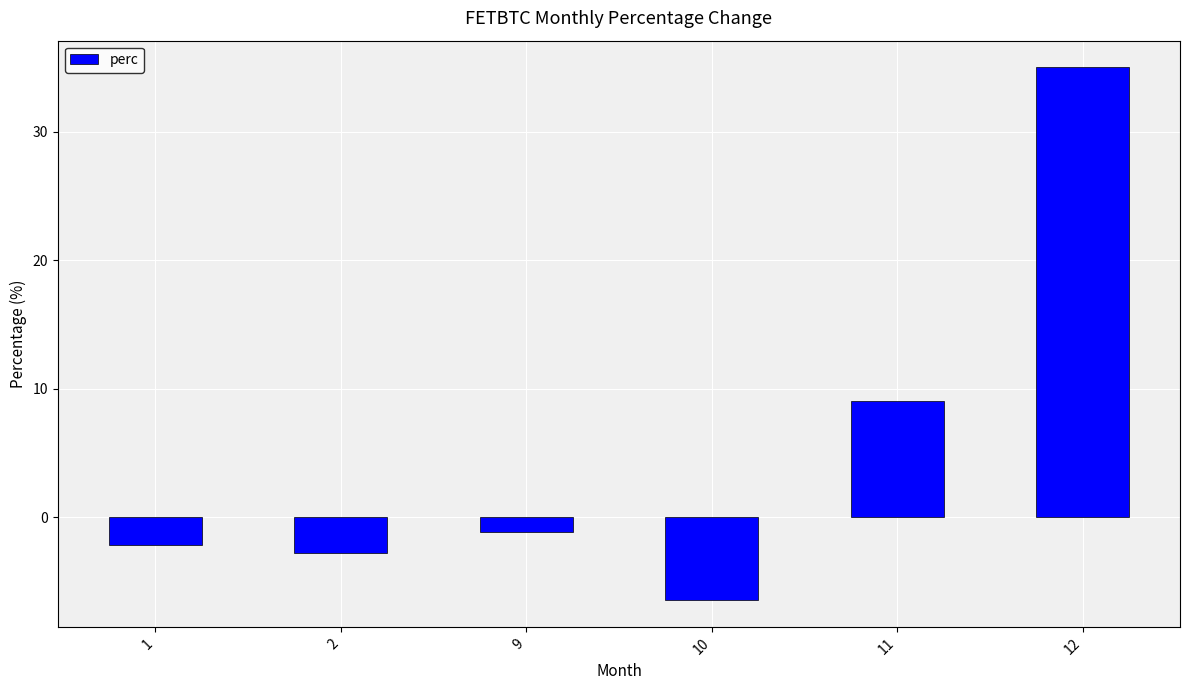

At which label does the data first exceed -1?

11